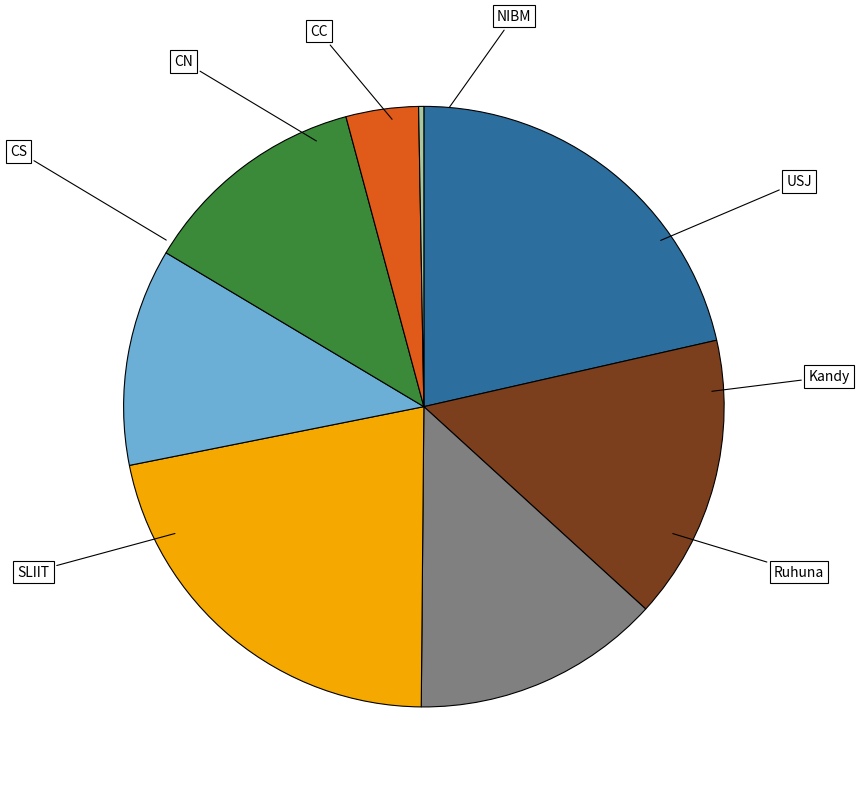

To the nearest percent, what portion does Ruhuna represent?

12%